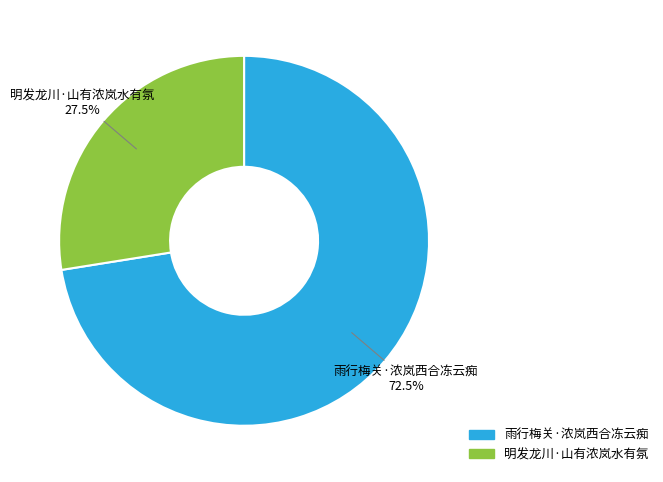

Between 雨行梅关·浓岚西合冻云痴 and 明发龙川·山有浓岚水有氛, which is larger?

雨行梅关·浓岚西合冻云痴